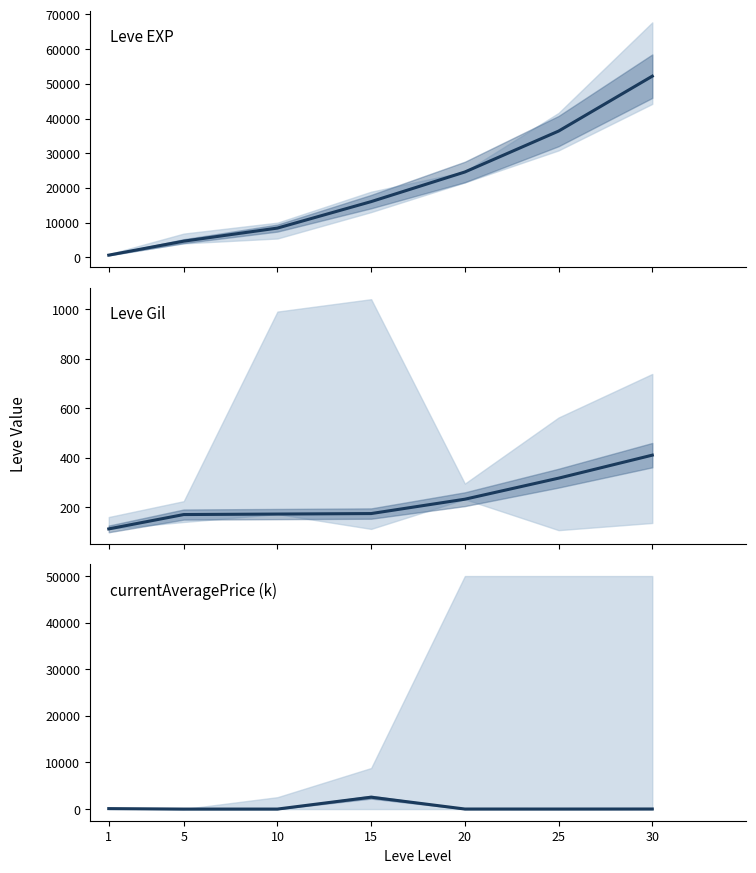

List the labels in order of Leve EXP value, smallest first.

1, 5, 10, 15, 20, 25, 30